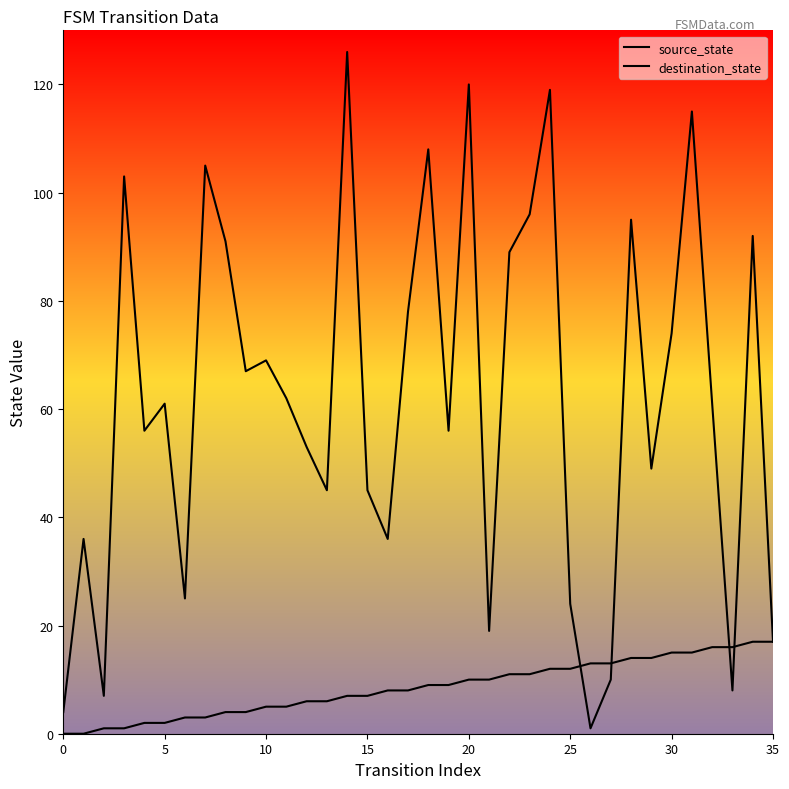

What is the value of the destination_state point at the 35th from the left?

92